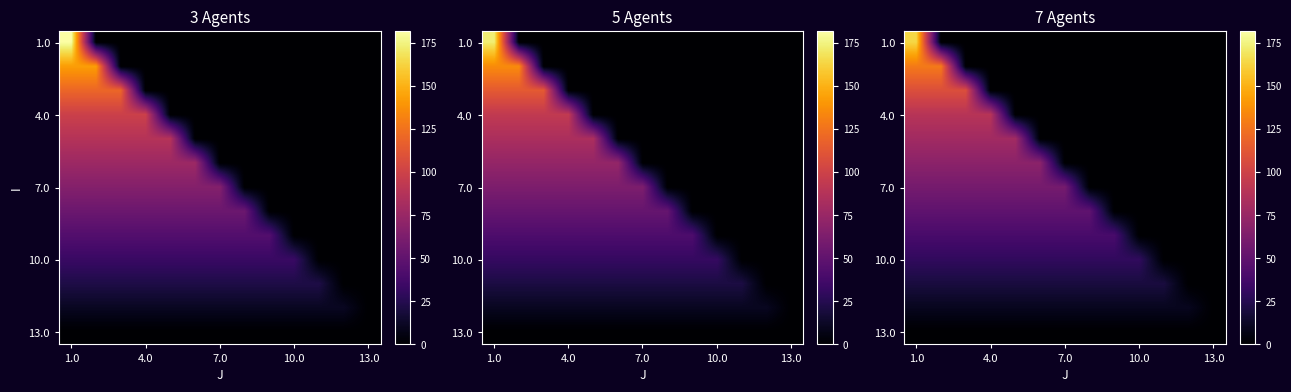

Which has a higher value, 5 or 1.0?

1.0